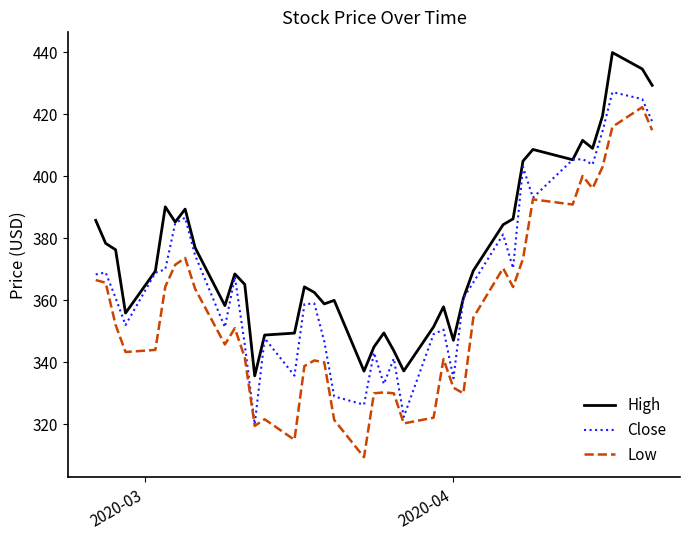

True or false: Low and High intersect in this chart.

False